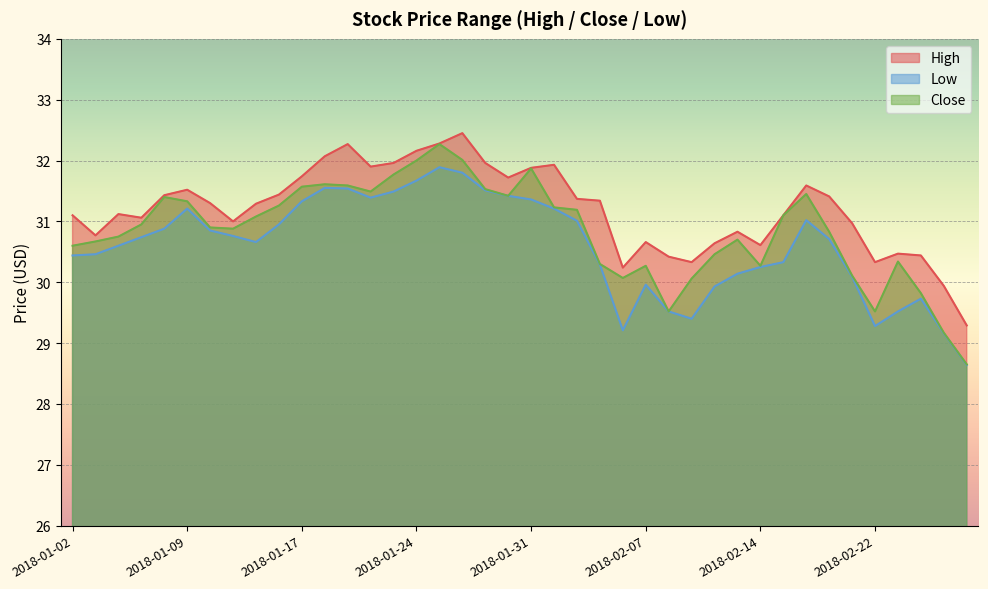

True or false: High and Close intersect in this chart.

False